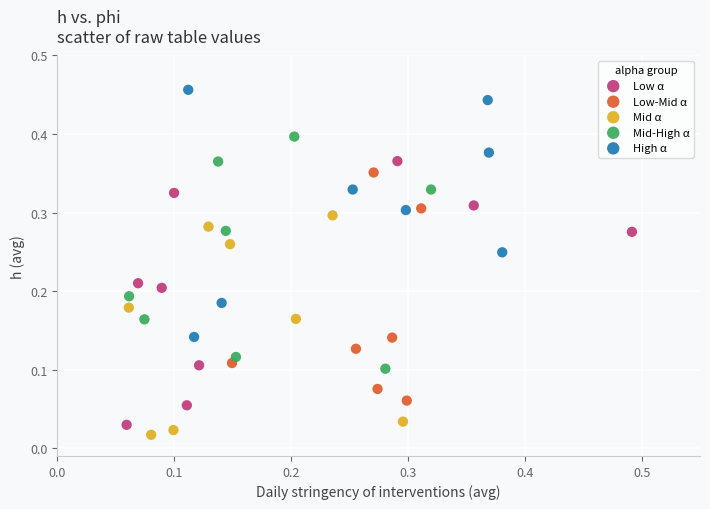

Which series reaches the maximum Y coordinate?

High α